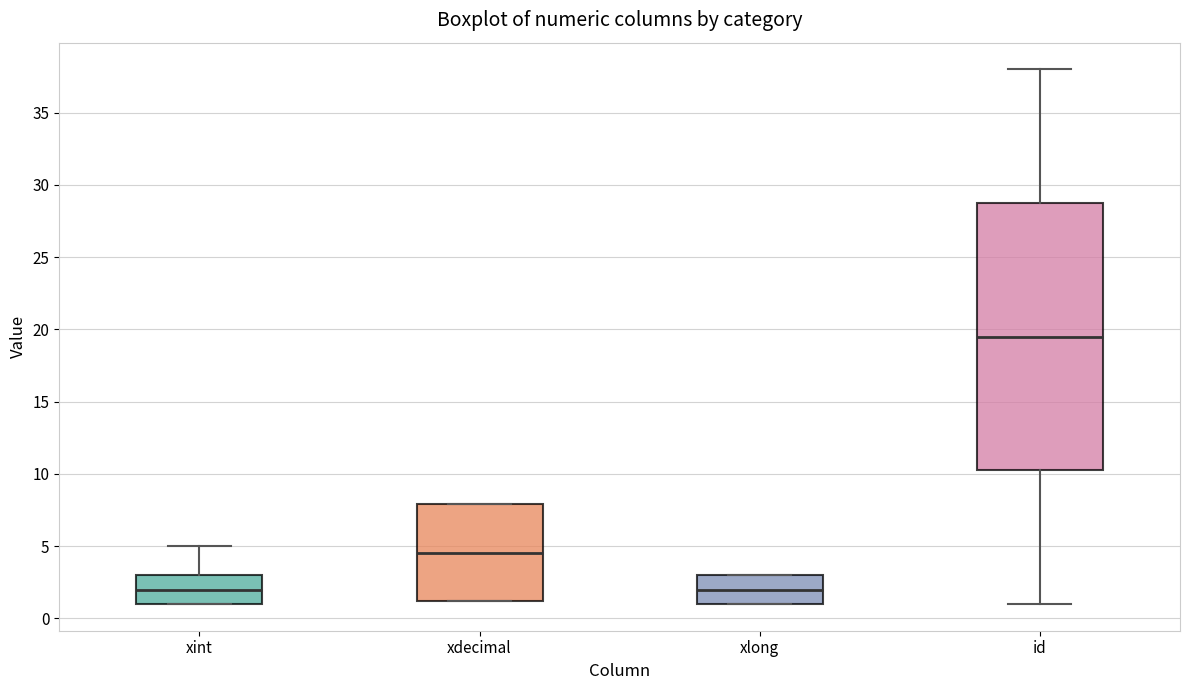

Which box is the tallest, from its lower edge to its upper edge?

id